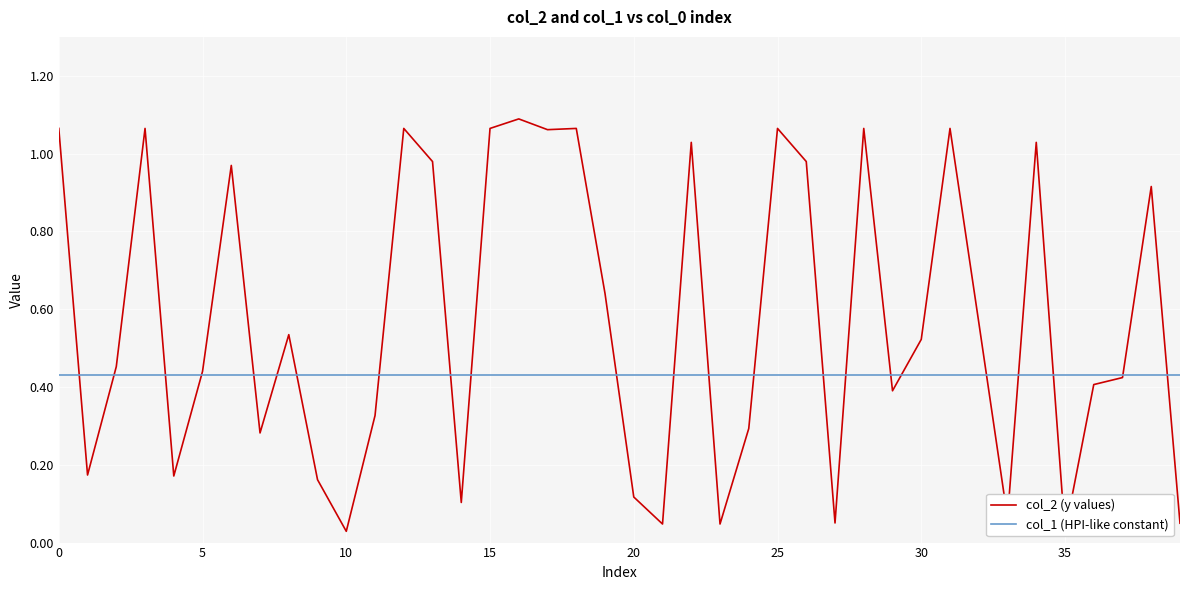

Which category has the highest value across all series?

16